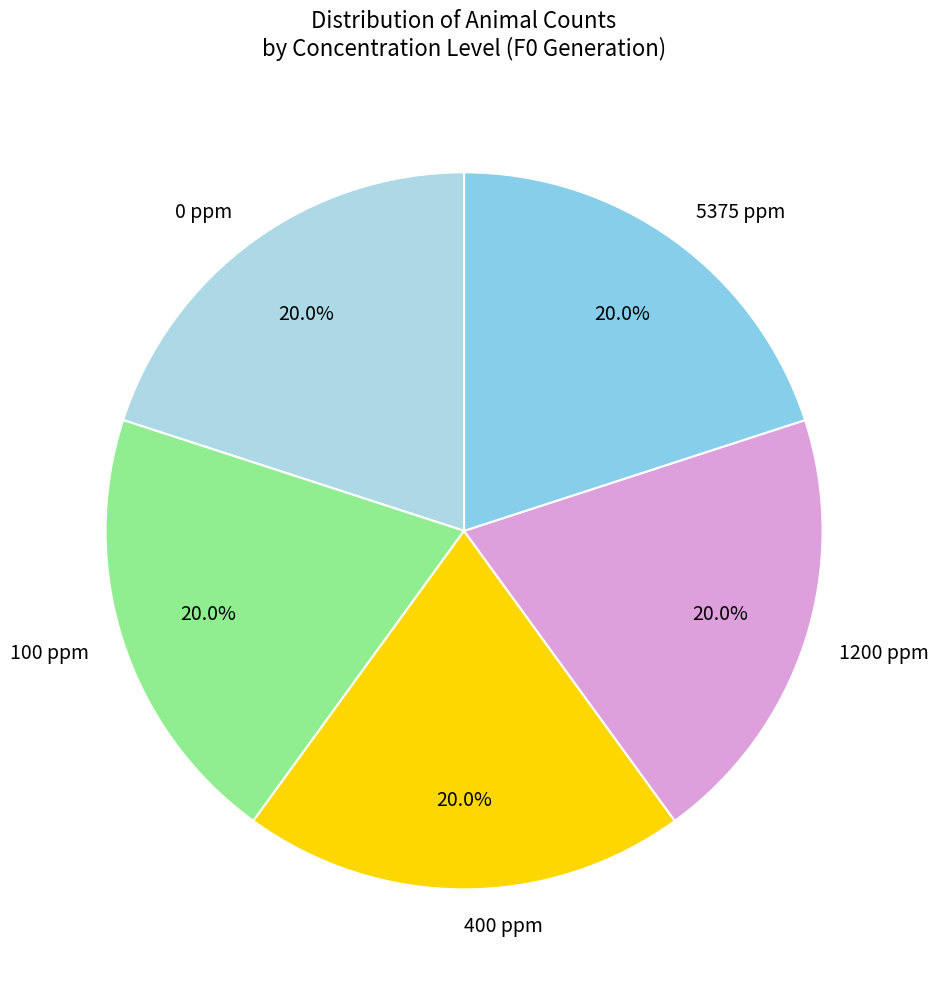

Count the number of slices in the pie.

5